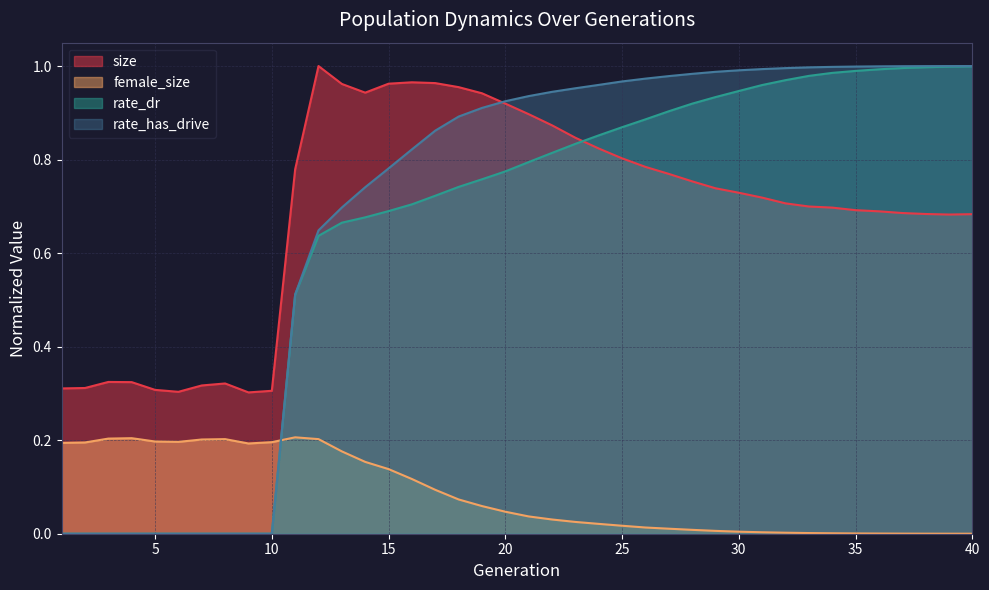

Reading left to right, transcribe all the data shown in this chart.

size: 0.3	0.3	0.3	0.3	0.3	0.3	0.3	0.3	0.3	0.3	0.8	1.0	1.0	0.9	1.0	1.0	1.0	1.0	0.9	0.9	0.9	0.9	0.8	0.8	0.8	0.8	0.8	0.8	0.7	0.7	0.7	0.7	0.7	0.7	0.7	0.7	0.7	0.7	0.7	0.7
female_size: 0.2	0.2	0.2	0.2	0.2	0.2	0.2	0.2	0.2	0.2	0.2	0.2	0.2	0.2	0.1	0.1	0.1	0.1	0.1	0.0	0.0	0.0	0.0	0.0	0.0	0.0	0.0	0.0	0.0	0.0	0.0	0.0	0.0	0.0	0.0	0.0	0.0	0.0	0.0	0.0
rate_dr: 0.0	0.0	0.0	0.0	0.0	0.0	0.0	0.0	0.0	0.0	0.5	0.6	0.7	0.7	0.7	0.7	0.7	0.7	0.8	0.8	0.8	0.8	0.8	0.9	0.9	0.9	0.9	0.9	0.9	0.9	1.0	1.0	1.0	1.0	1.0	1.0	1.0	1.0	1.0	1.0
rate_has_drive: 0.0	0.0	0.0	0.0	0.0	0.0	0.0	0.0	0.0	0.0	0.5	0.6	0.7	0.7	0.8	0.8	0.9	0.9	0.9	0.9	0.9	0.9	1.0	1.0	1.0	1.0	1.0	1.0	1.0	1.0	1.0	1.0	1.0	1.0	1.0	1.0	1.0	1.0	1.0	1.0